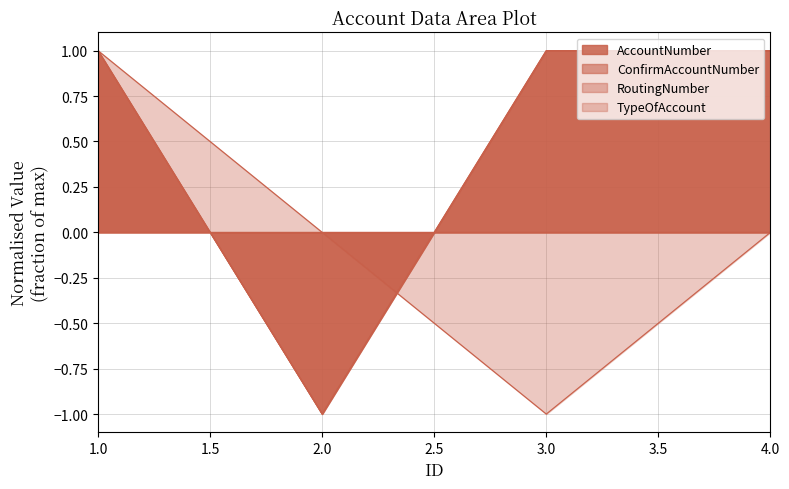

At which label does ConfirmAccountNumber reach its peak?

1